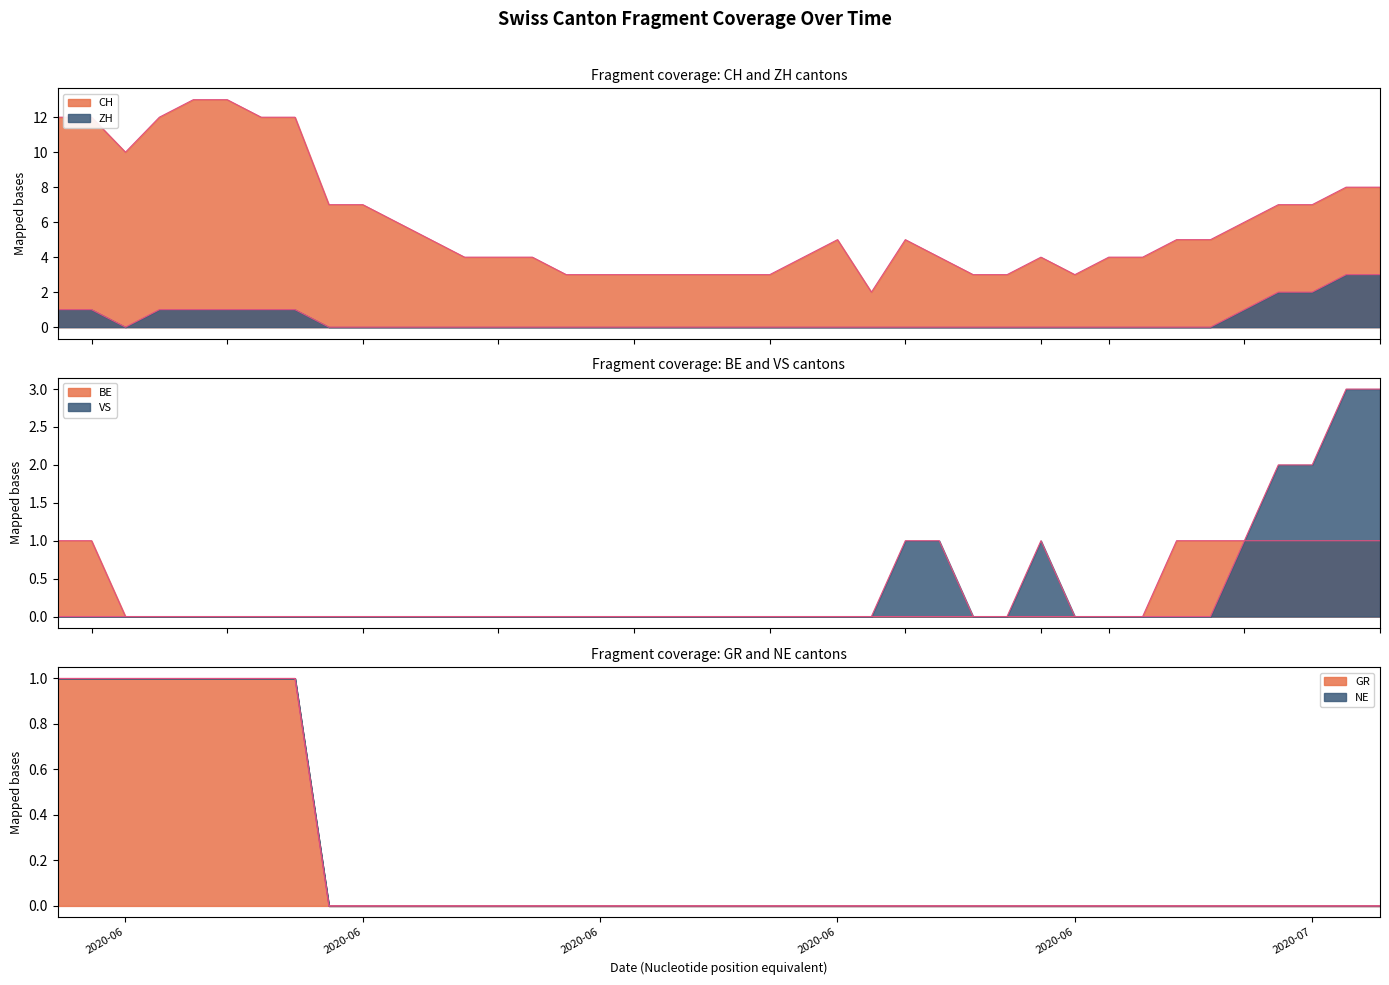

Between 2020-06-06 and 2020-07-04, which is larger?

2020-06-06